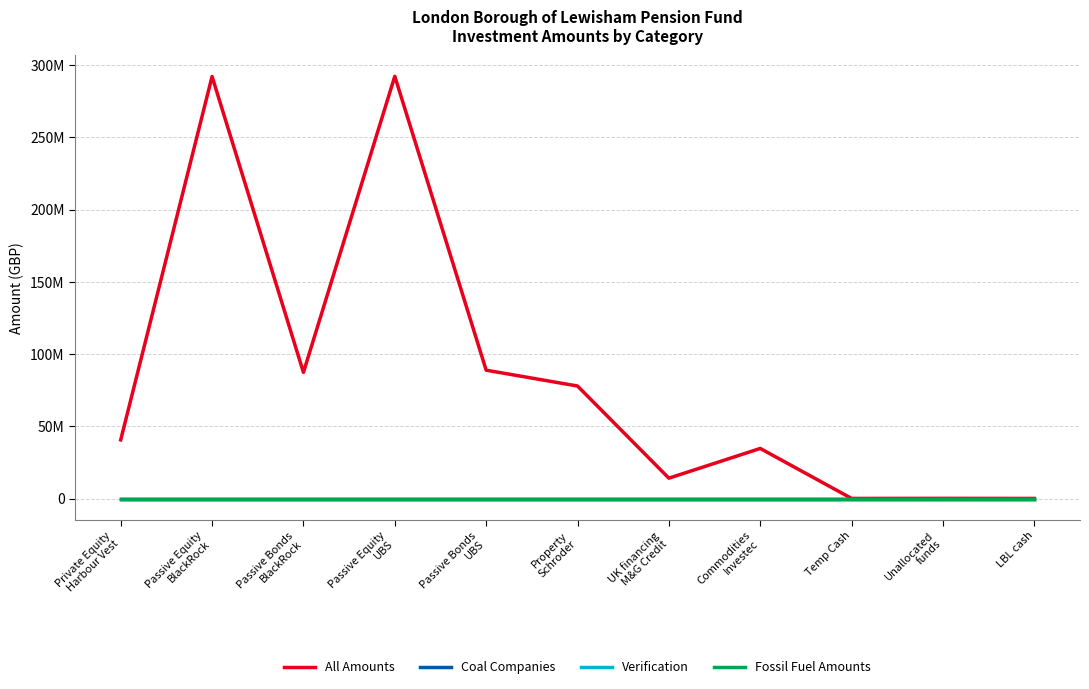

Is this an area chart (filled region under the line)?

No